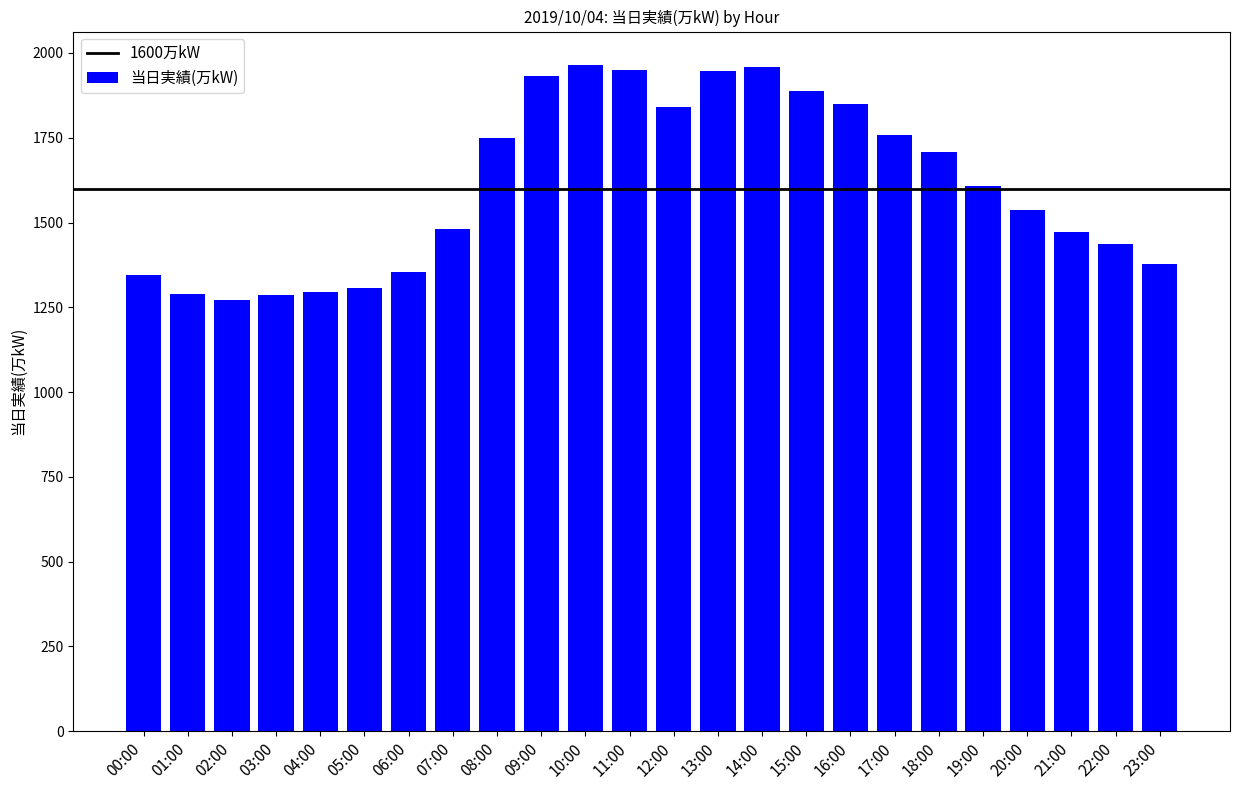

What is the value of the 1st bar from the left?

1346